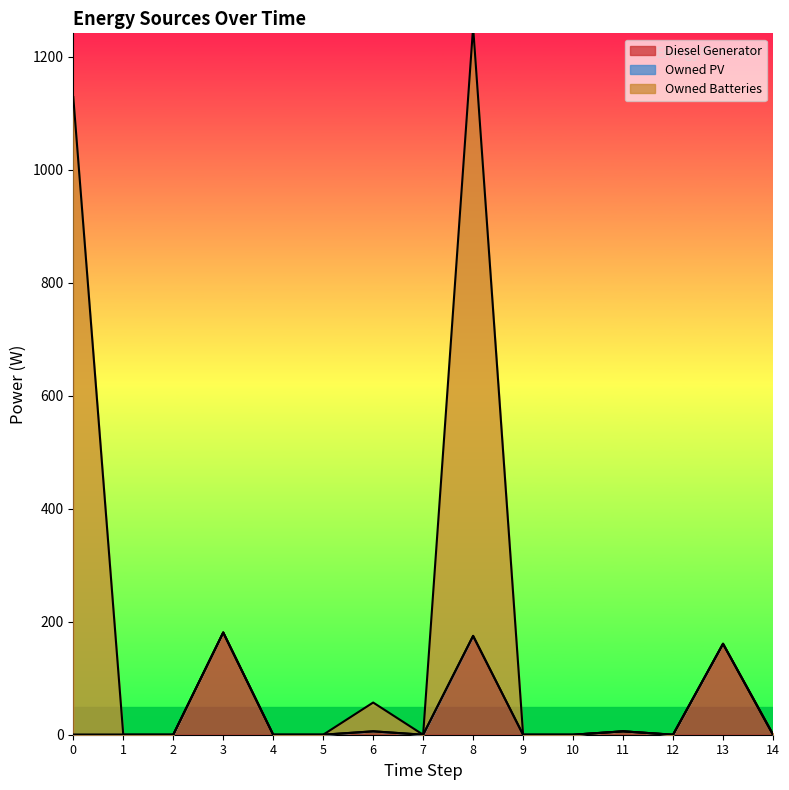

What is the average value of the Owned Batteries series?

186